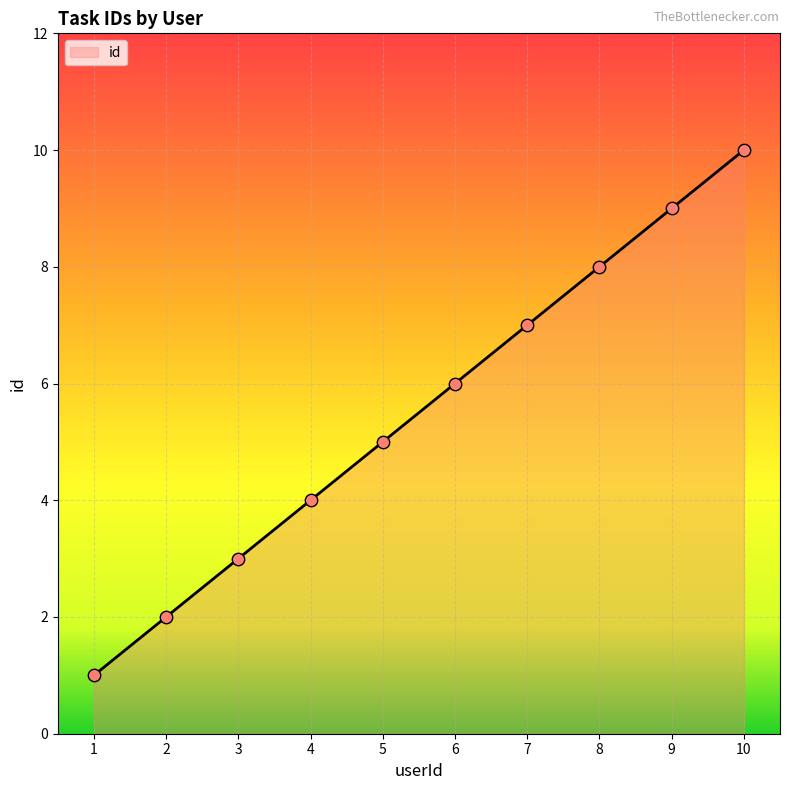

Approximately how many times larger is the value at 5 compared to 10?

0.5